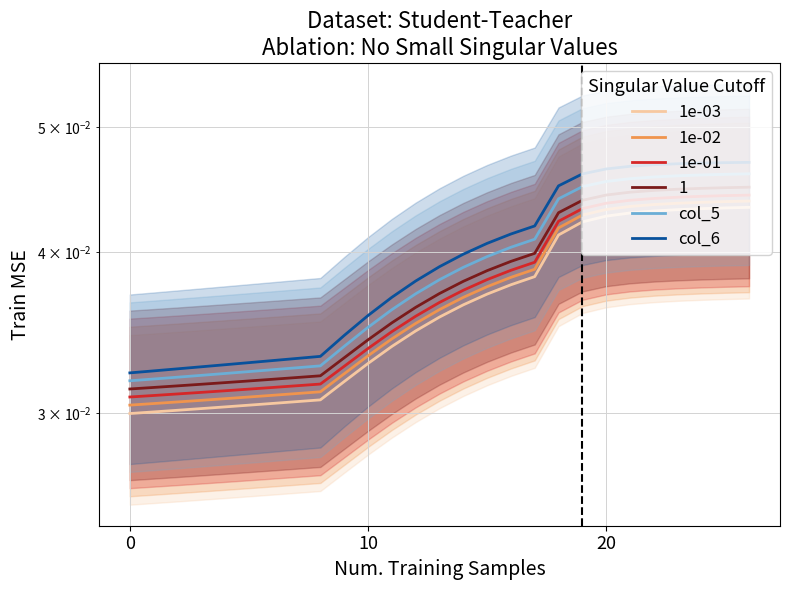

The 1e-03 series shows 0.0 at 10. True or false?

False